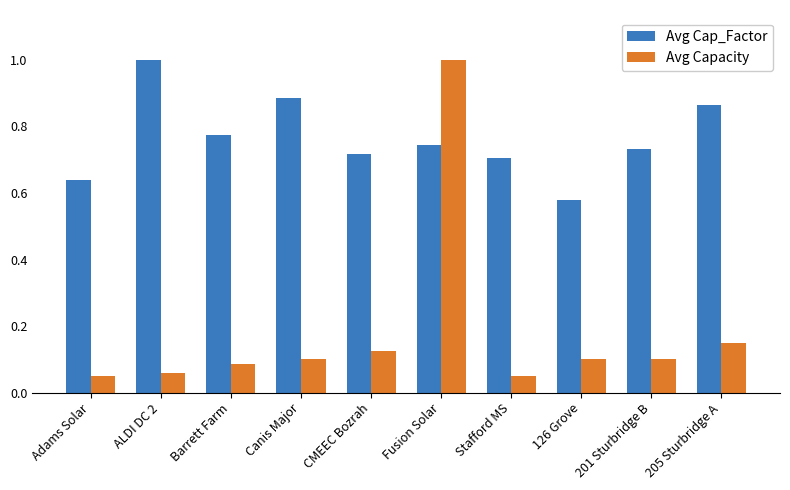

List the series in order of their overall mean, lowest first.

Avg Capacity, Avg Cap_Factor